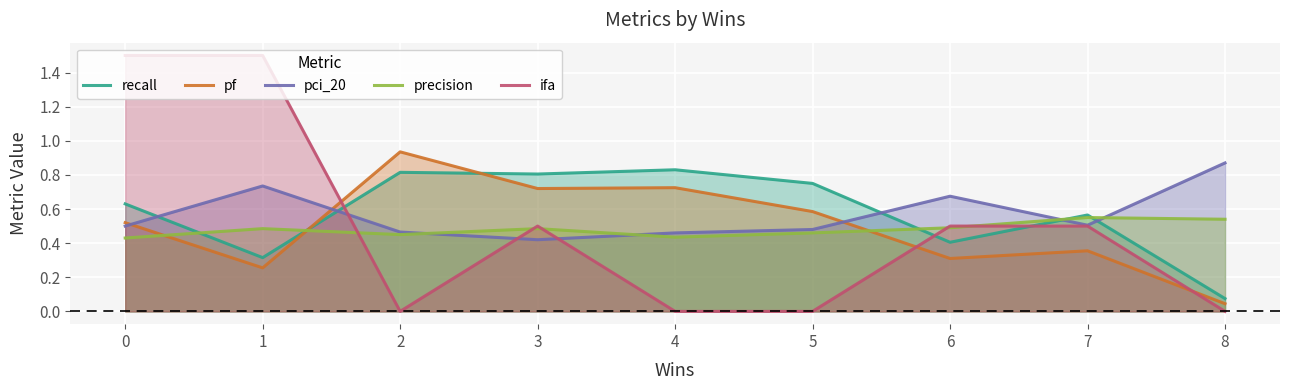

What is the difference between the highest and lowest values at 3?

0.4